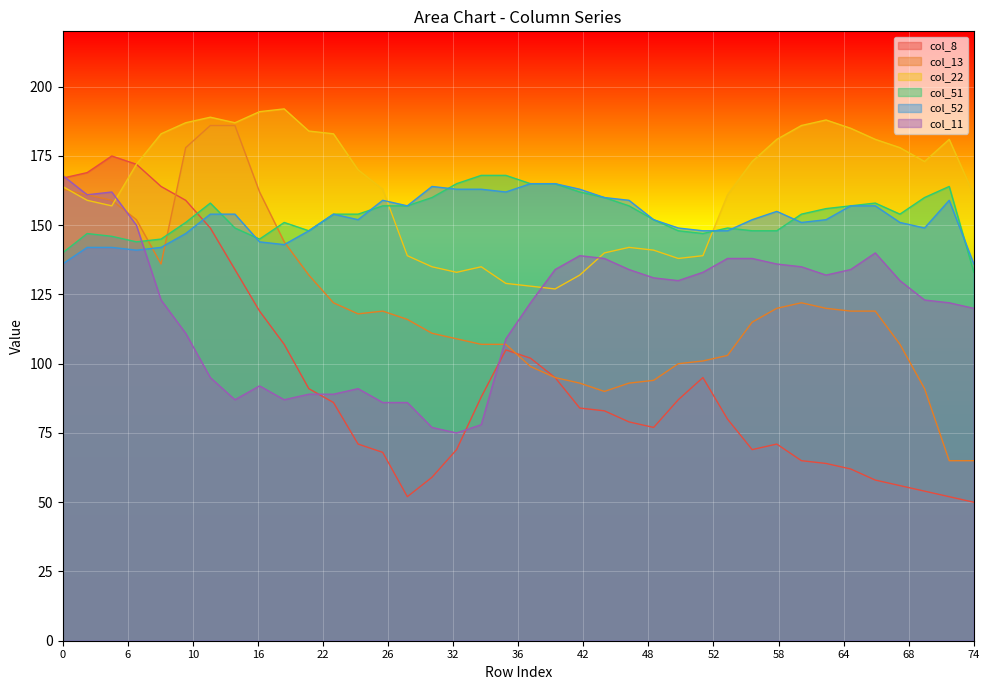

How many interior local valleys does the col_51 series have?

5